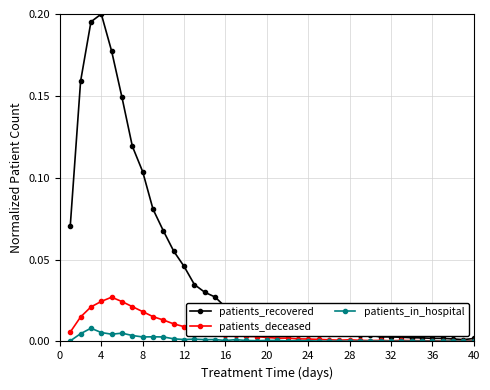

True or false: patients_in_hospital has more than 0 points higher than both neighbors.

True